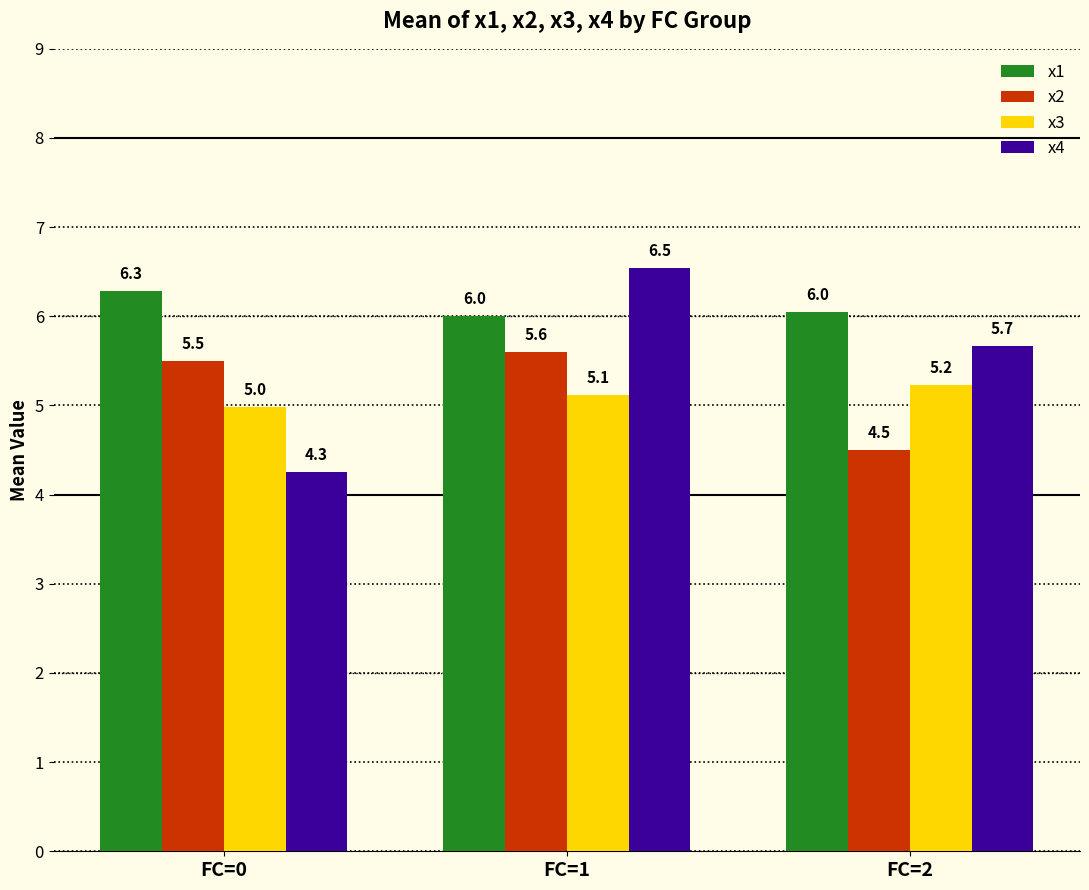

At how many categories does at least one series exceed 6?

3